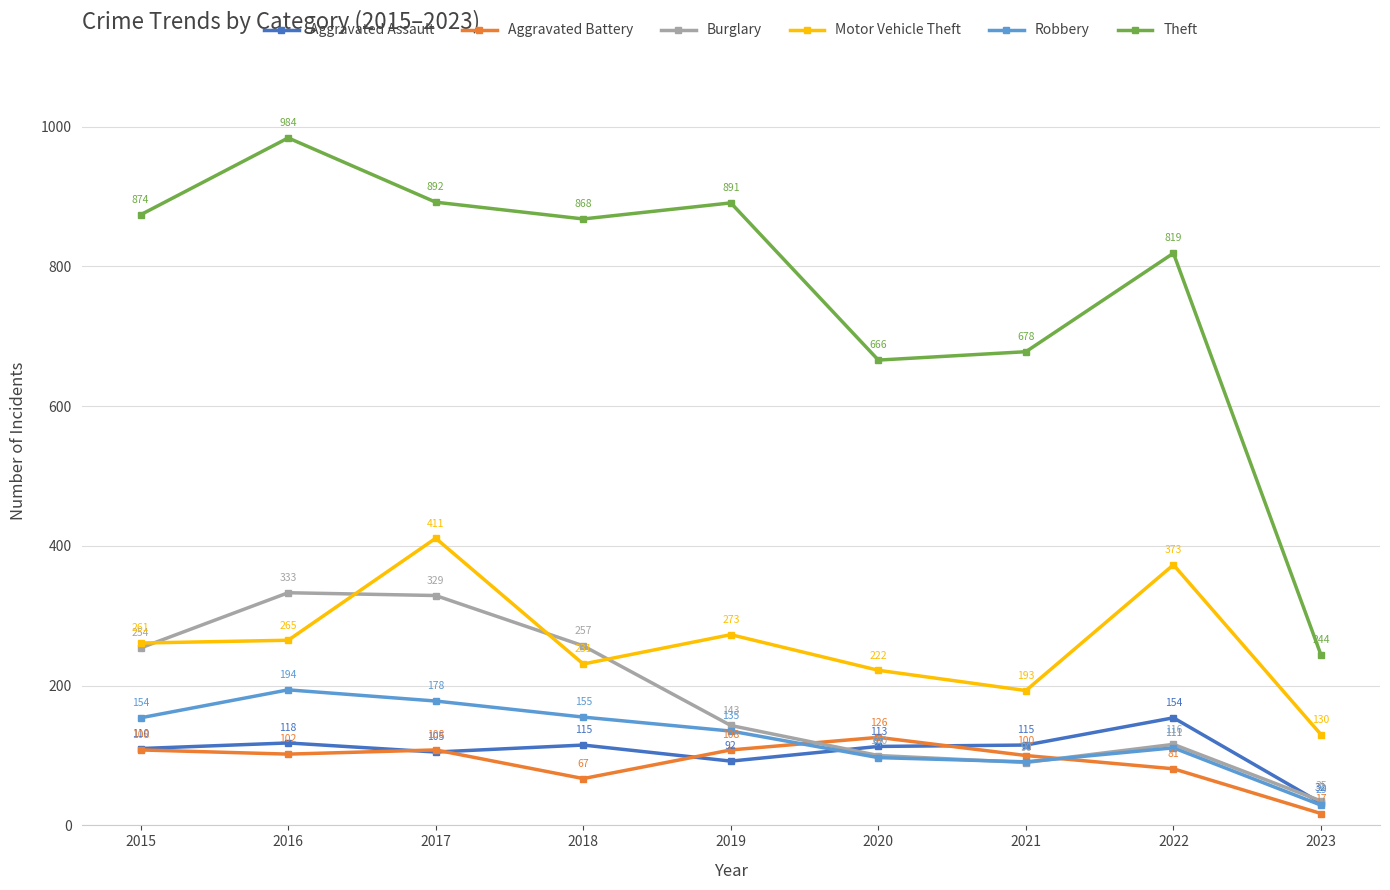

Is it true that Robbery equals 239 at 2017?

False